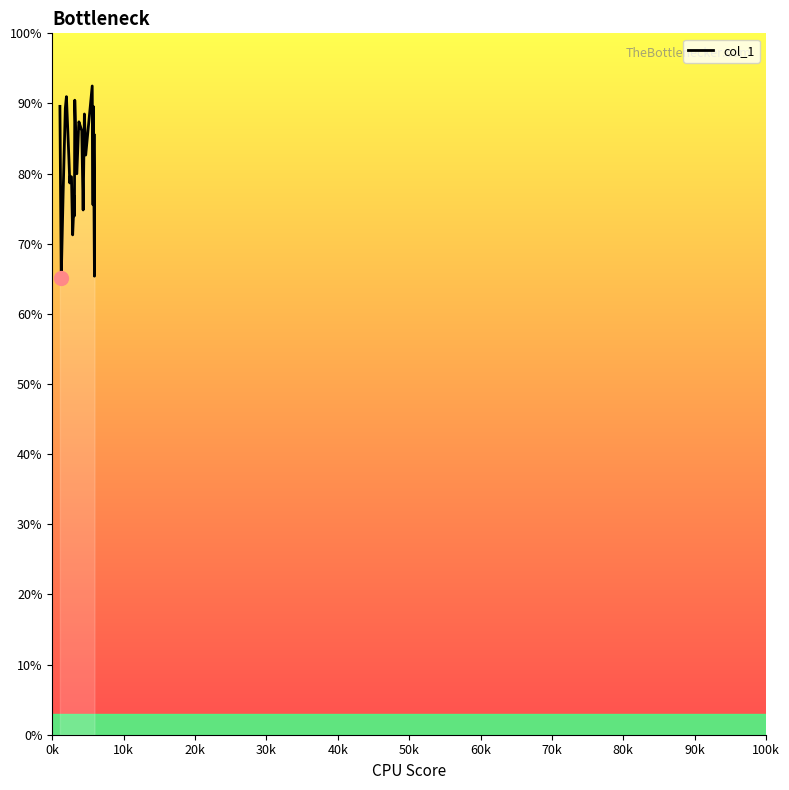

What is the maximum value shown in the chart?

92.5